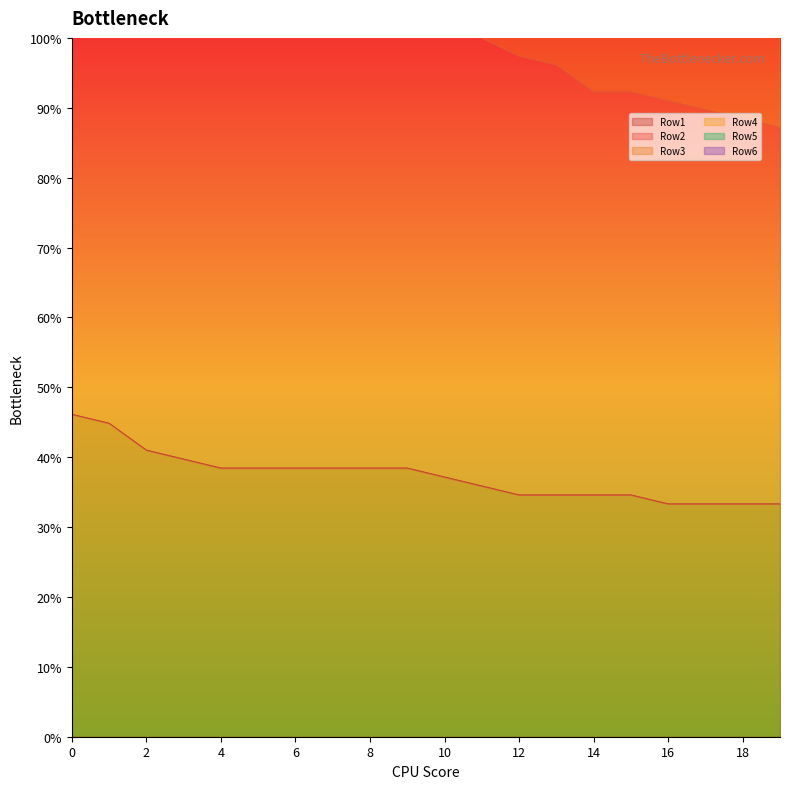

True or false: Row2 has a value of 71.3 at 8.

False